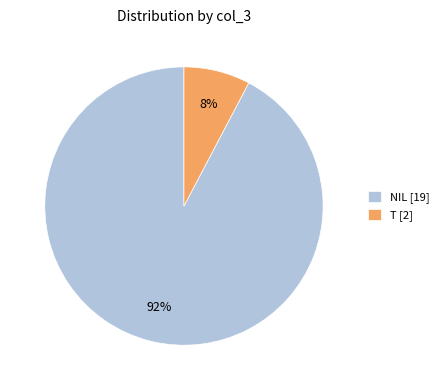

Is the sum of T [2] and NIL [19] greater than half?

Yes